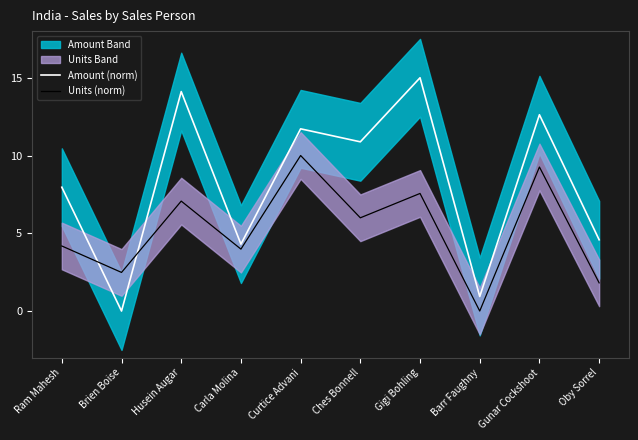

After their last crossing, which series has the higher values: Units (norm) or Amount (norm)?

Amount (norm)